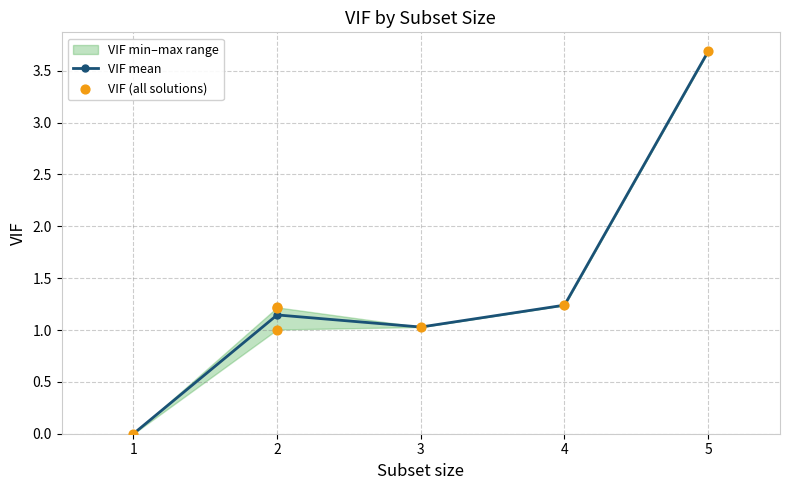

What is the change in value from 2 to 2?

-0.2